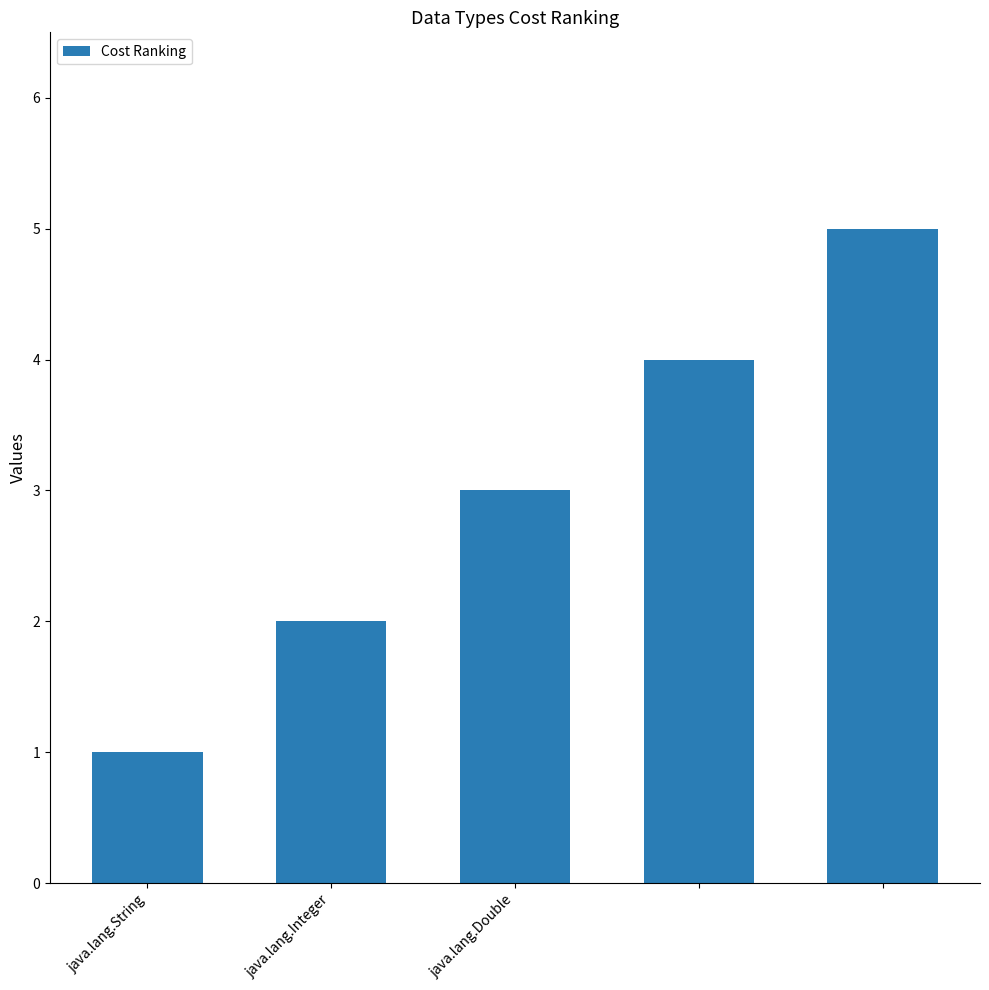

What is the greatest value displayed?

5